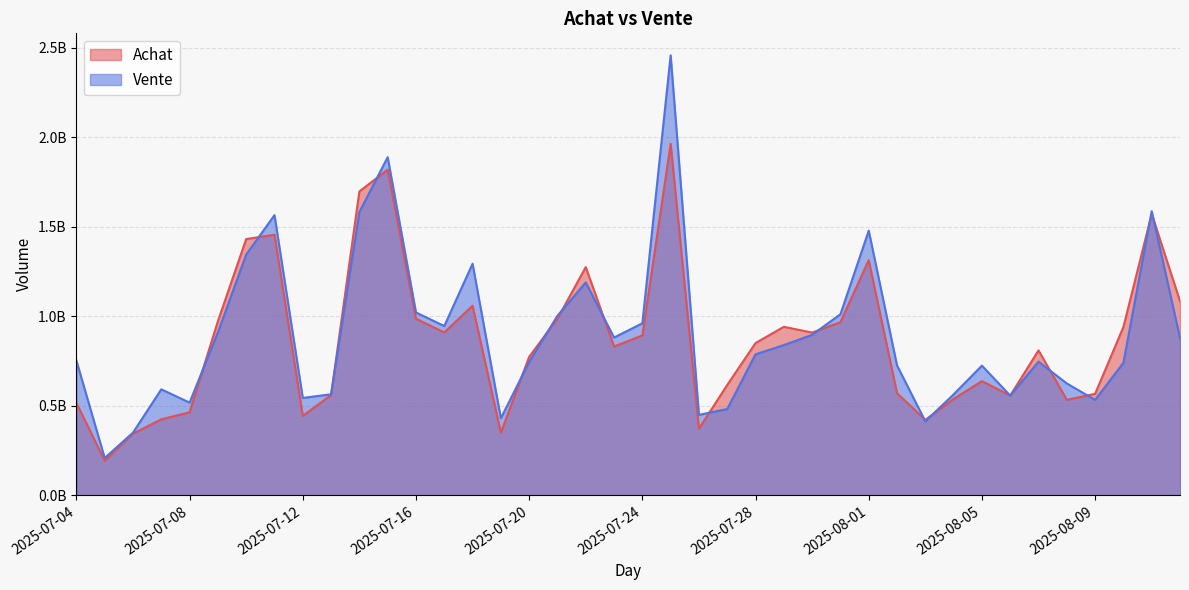

Reading left to right, what are all the values shown in this chart?

Achat: 2025-07-04=515860817.0	2025-07-05=192779617.9	2025-07-06=344146795.7	2025-07-07=424291001.1	2025-07-08=463483392.2	2025-07-09=972553365.6	2025-07-10=1431523714.8	2025-07-11=1455917246.0	2025-07-12=443671715.4	2025-07-13=559983768.5	2025-07-14=1697621523.8	2025-07-15=1819563257.1	2025-07-16=986090333.3	2025-07-17=909823207.1	2025-07-18=1059321647.7	2025-07-19=349788262.8	2025-07-20=773577082.4	2025-07-21=987149020.8	2025-07-22=1274870480.4	2025-07-23=830974628.3	2025-07-24=893178368.9	2025-07-25=1963324137.7	2025-07-26=372034423.4	2025-07-27=616362327.1	2025-07-28=850629702.3	2025-07-29=941222464.7	2025-07-30=908984793.1	2025-07-31=967249367.7	2025-08-01=1313402034.5	2025-08-02=570238197.5	2025-08-03=421053970.1	2025-08-04=538196112.1	2025-08-05=637796252.6	2025-08-06=557068545.7	2025-08-07=809498011.8	2025-08-08=533300563.2	2025-08-09=566643731.5	2025-08-10=940196266.2	2025-08-11=1572243420.0	2025-08-12=1084749384.9
Vente: 2025-07-04=752601872.6	2025-07-05=207911768.0	2025-07-06=349860206.5	2025-07-07=591868893.2	2025-07-08=517582794.7	2025-07-09=909986995.8	2025-07-10=1344953523.2	2025-07-11=1565250778.7	2025-07-12=543664803.2	2025-07-13=564209359.6	2025-07-14=1582740623.8	2025-07-15=1888973154.1	2025-07-16=1021423150.8	2025-07-17=945453657.2	2025-07-18=1293774467.7	2025-07-19=429951896.5	2025-07-20=745166192.8	2025-07-21=1002774314.0	2025-07-22=1189305976.7	2025-07-23=881320003.5	2025-07-24=960850947.6	2025-07-25=2458257729.1	2025-07-26=449182761.6	2025-07-27=482097606.4	2025-07-28=787638358.0	2025-07-29=839053934.4	2025-07-30=896321633.6	2025-07-31=1011519236.3	2025-08-01=1478469358.6	2025-08-02=725472730.8	2025-08-03=412826025.4	2025-08-04=563533970.4	2025-08-05=724194220.3	2025-08-06=556844486.3	2025-08-07=746633603.5	2025-08-08=624665534.4	2025-08-09=532880076.7	2025-08-10=739952940.5	2025-08-11=1587306138.5	2025-08-12=879283232.3